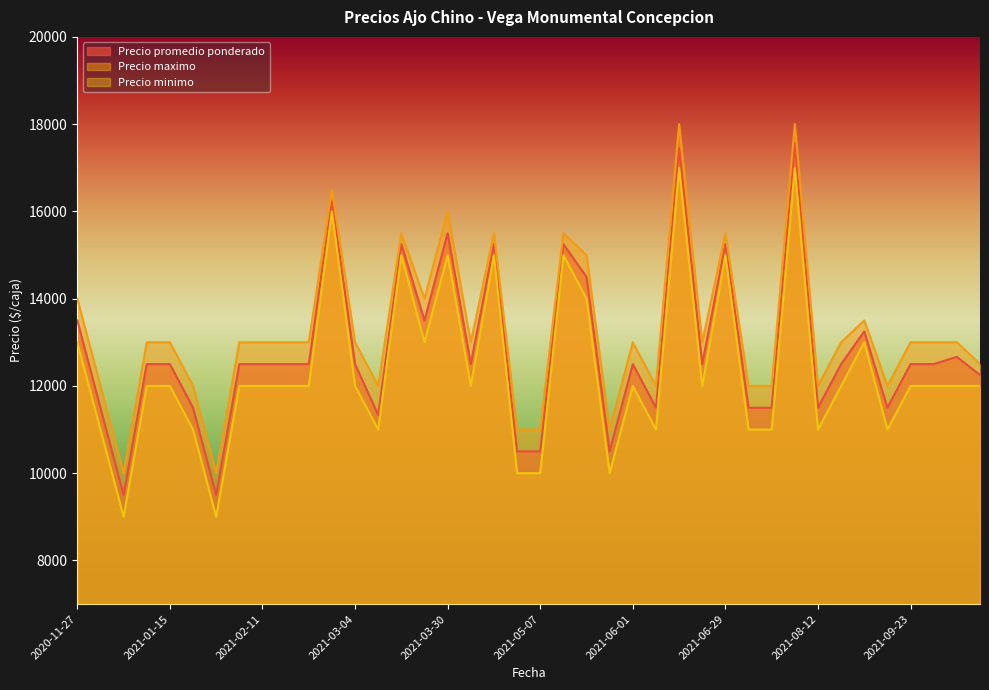

How many interior local peaks does the Precio minimo series have?

10